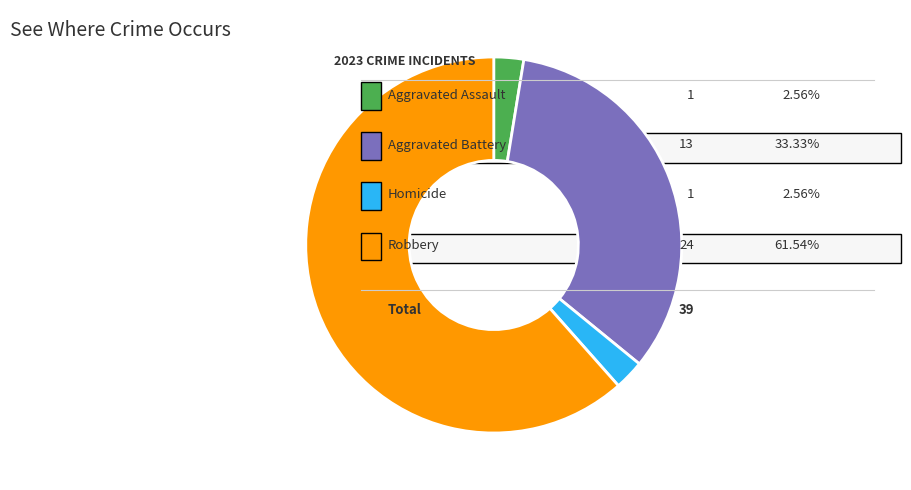

Is there a majority slice in this chart?

Yes